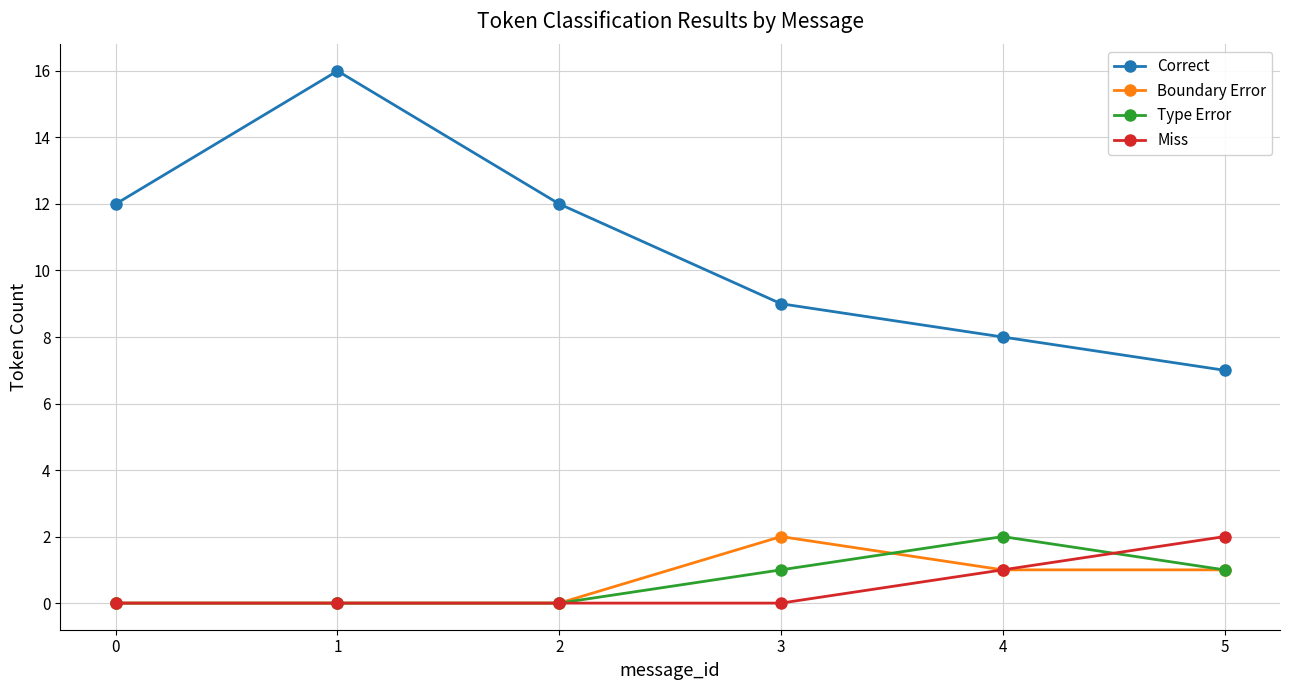

True or false: Correct and Miss cross at least once.

False